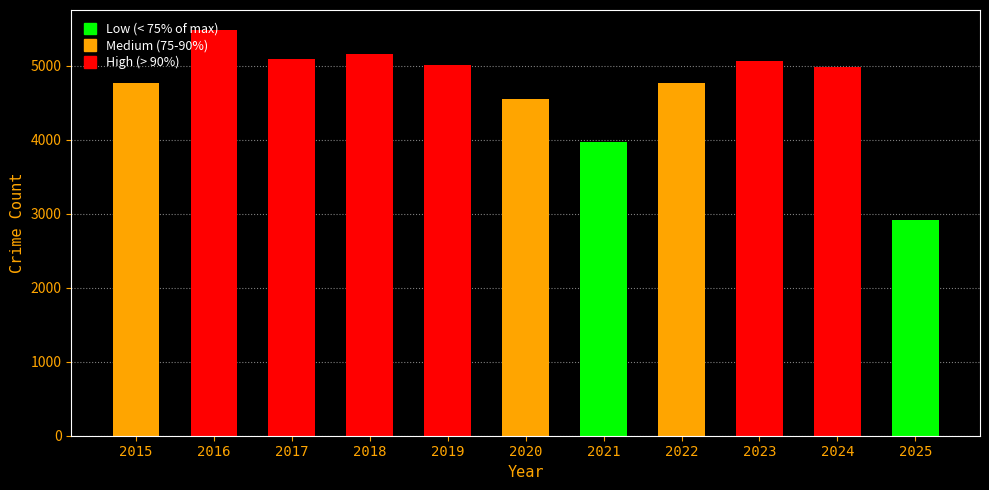

What is the difference between the values at 2020 and 2019?

452